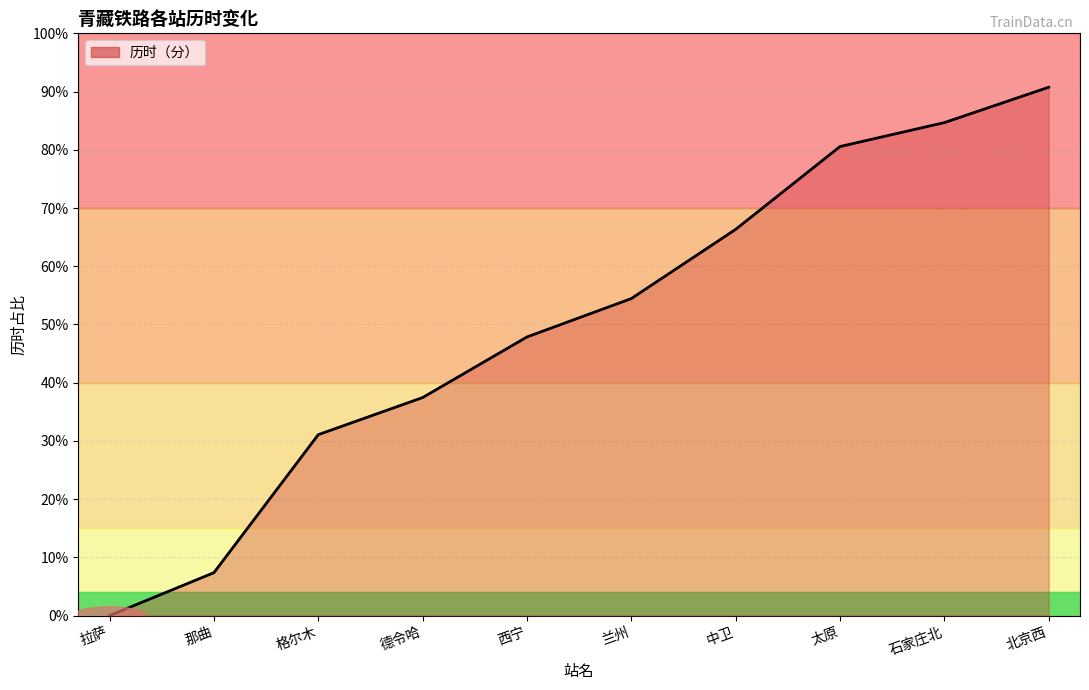

At which category does the chart reach its peak across all series?

北京西